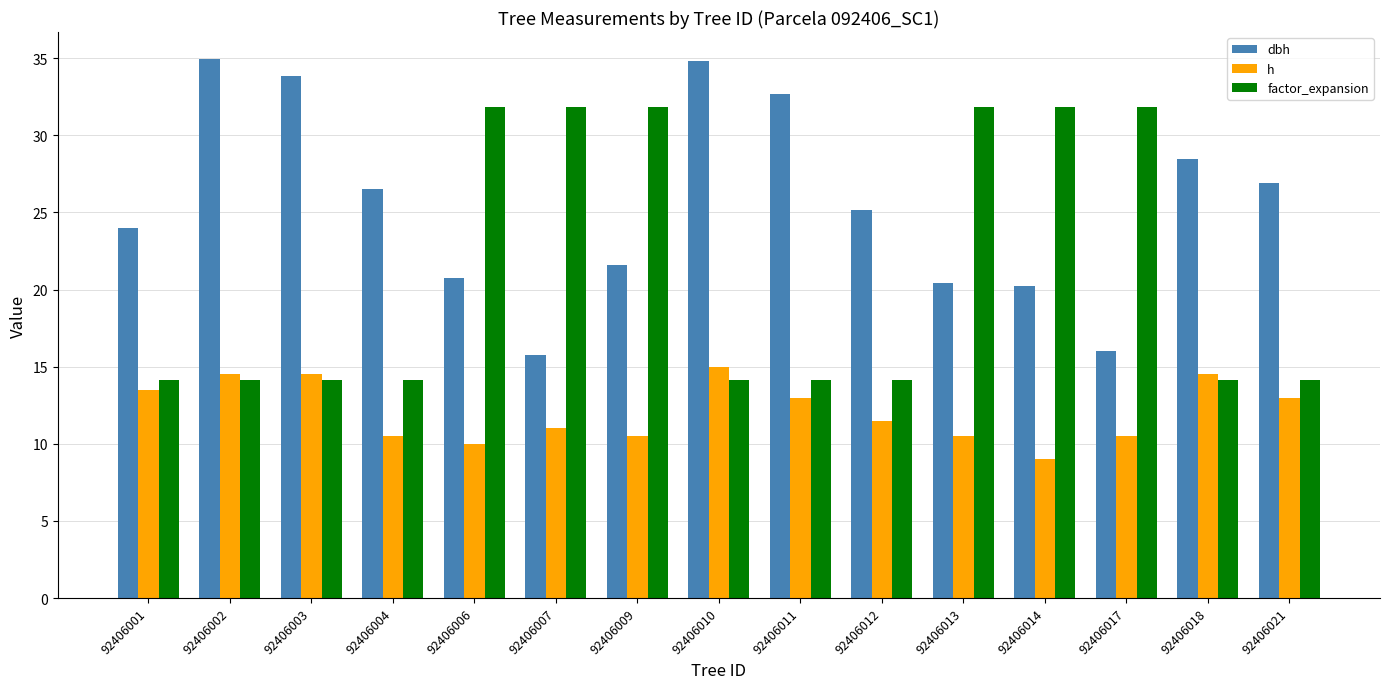

True or false: dbh has a value of 20.2 at 92406014.

True